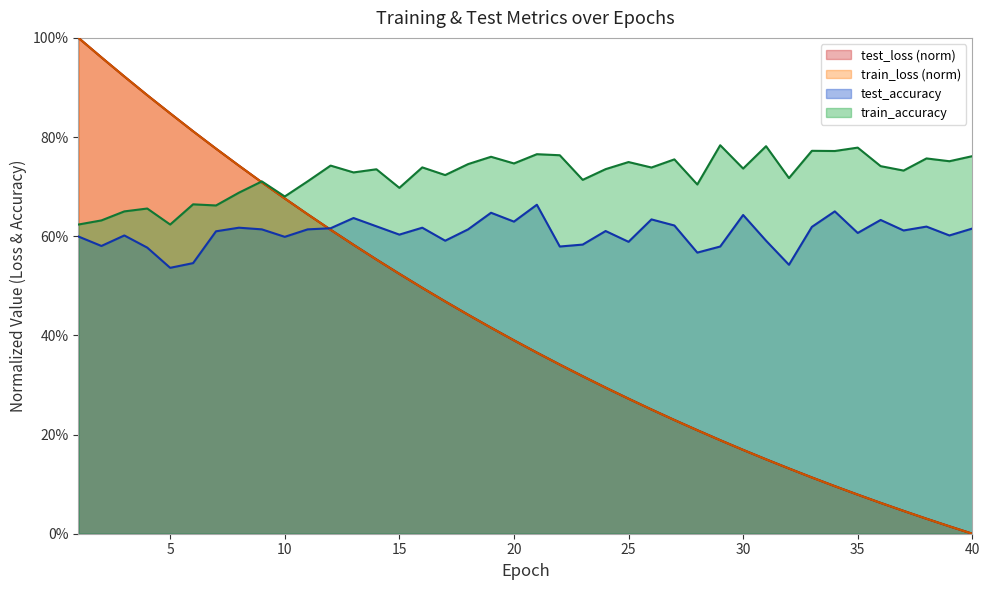

What is the total value across all series at 8?

2.8